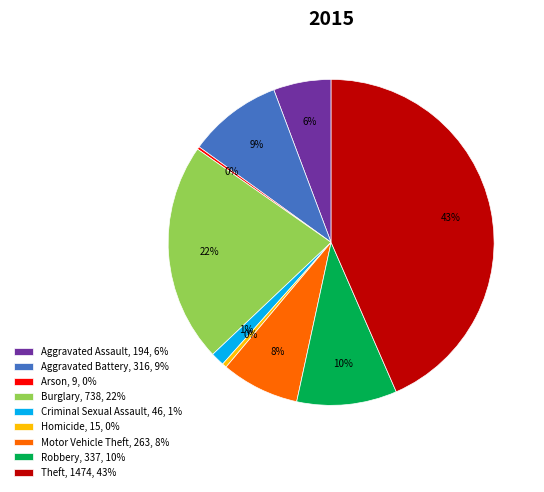

Between Criminal Sexual Assault, 46, 1% and Aggravated Assault, 194, 6%, which is larger?

Aggravated Assault, 194, 6%